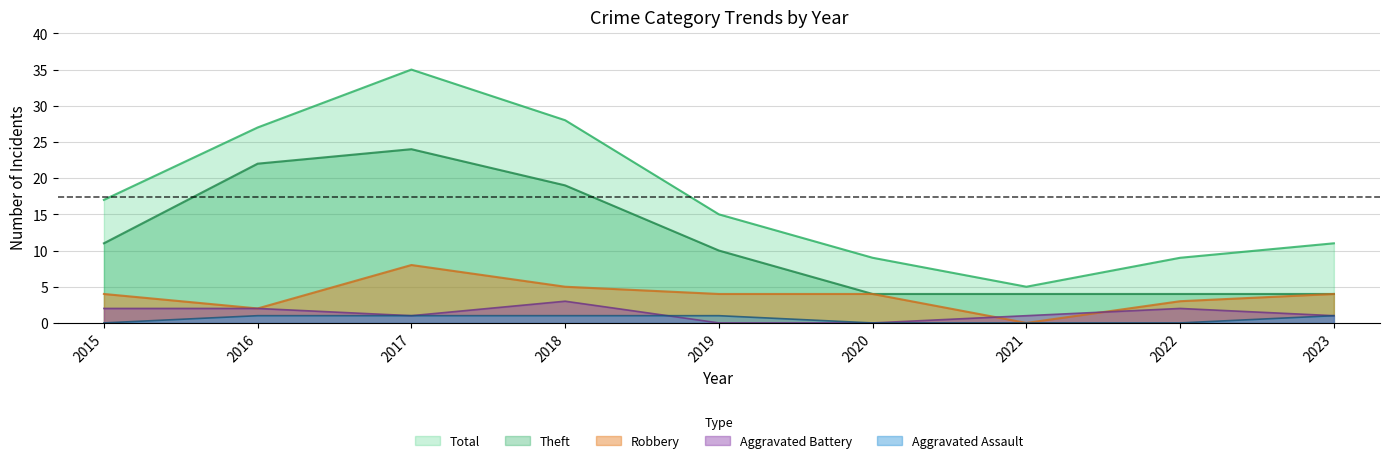

Which series has the largest total across all categories?

Total